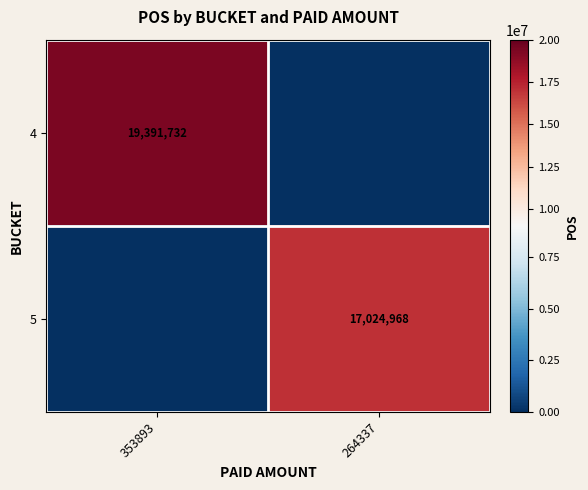

Is it true that 4 equals 8355095 at 353893?

False